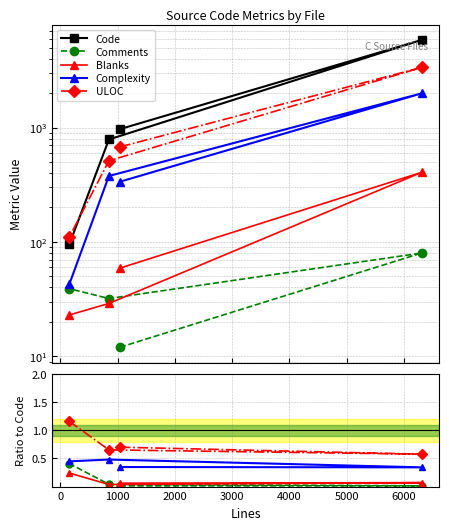

Is this an area chart (filled region under the line)?

No